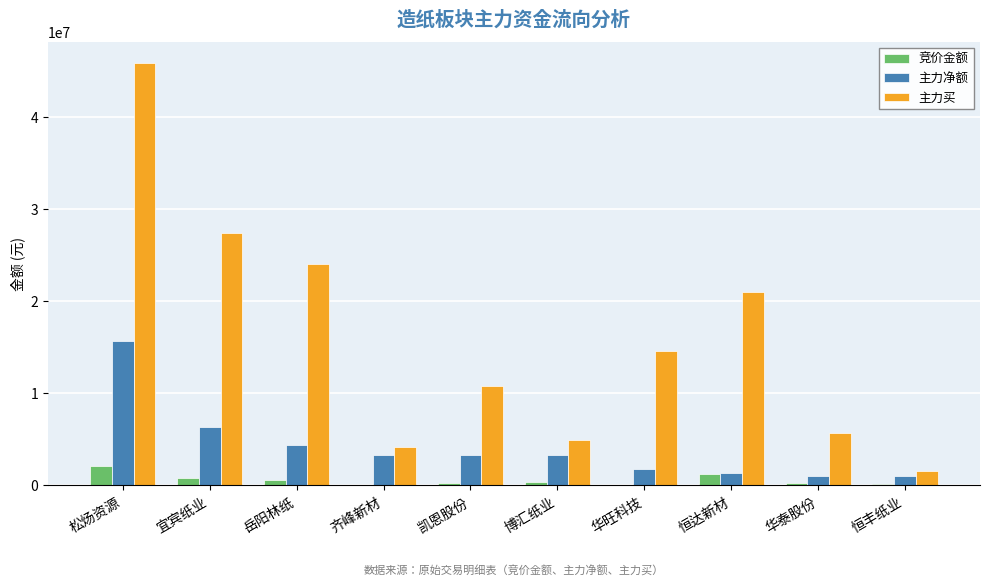

Read the 竞价金额 value at 恒达新材.

1260336